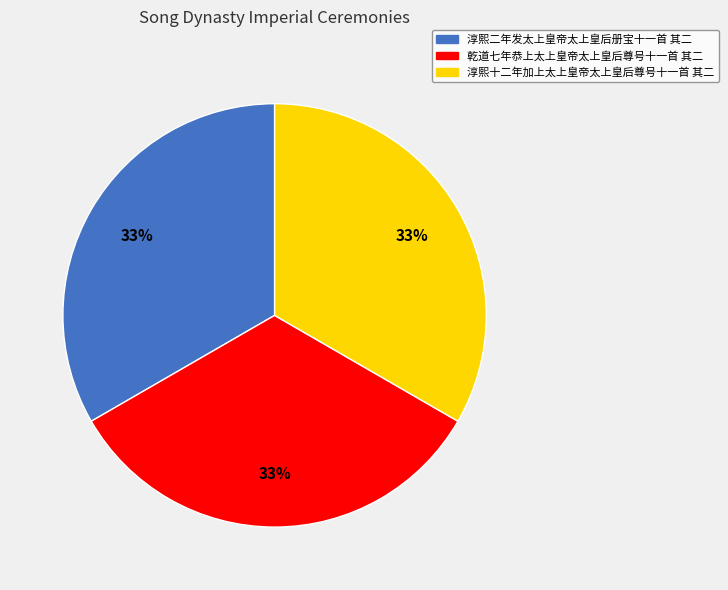

How many slices are in this pie chart?

3